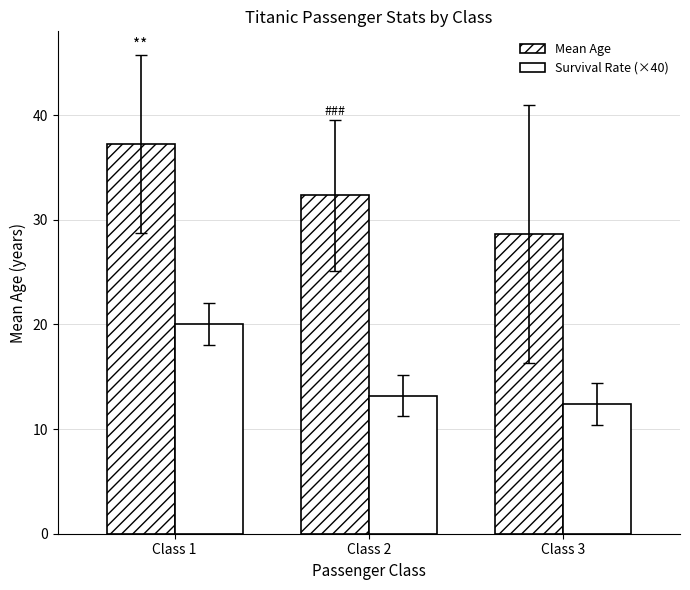

Reading right to left, list all the values displayed in this chart.

Mean Age: Class 3=28.6	Class 2=32.3	Class 1=37.2
Survival Rate (×40): Class 3=12.4	Class 2=13.2	Class 1=20.0